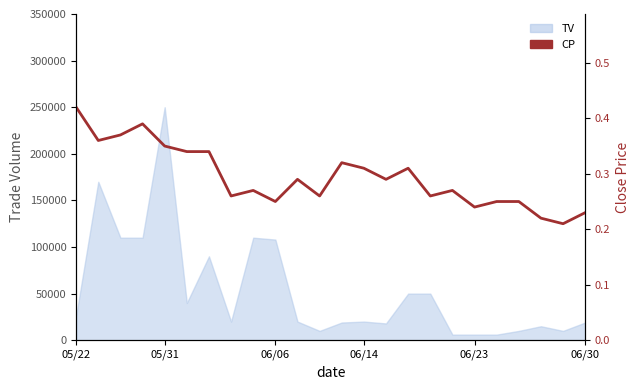

Which has a higher value, 11 or 19?

11